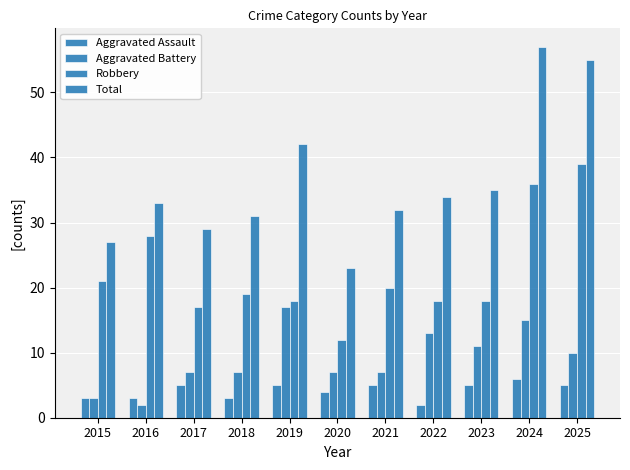

Does the chart contain any negative values?

No